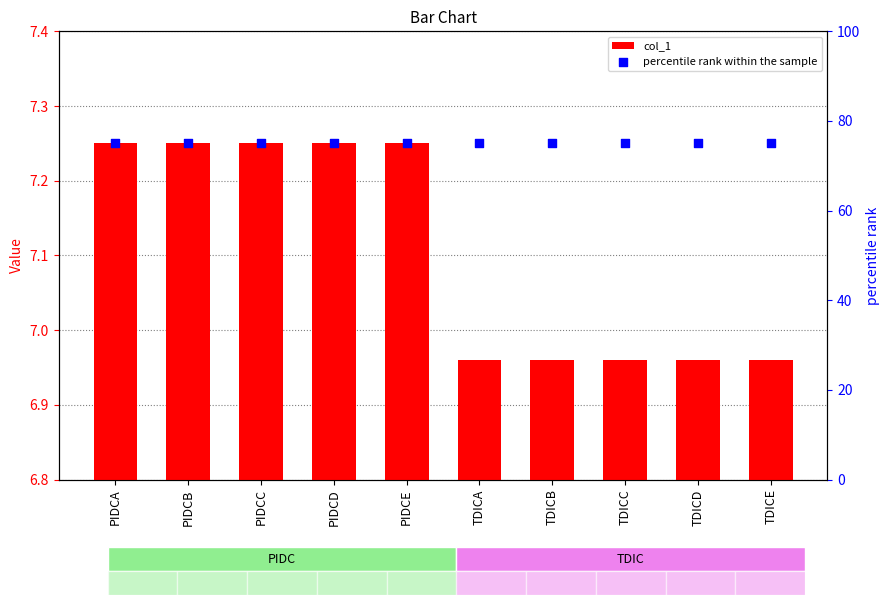

Which series has the largest total across all categories?

percentile rank within the sample